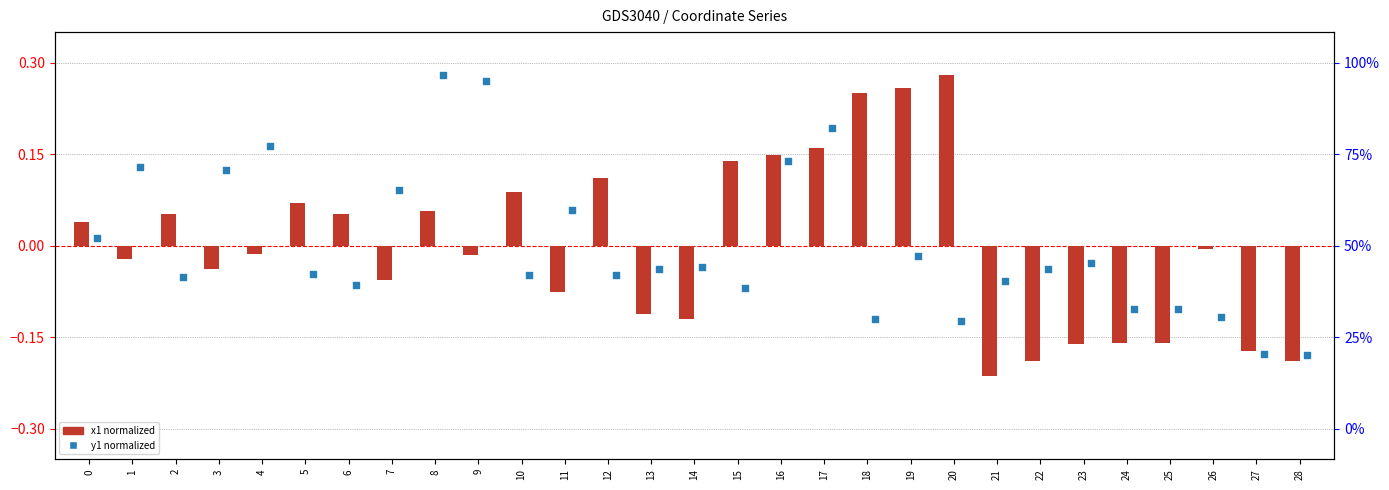

What is the total value across all series at 14?

-0.2